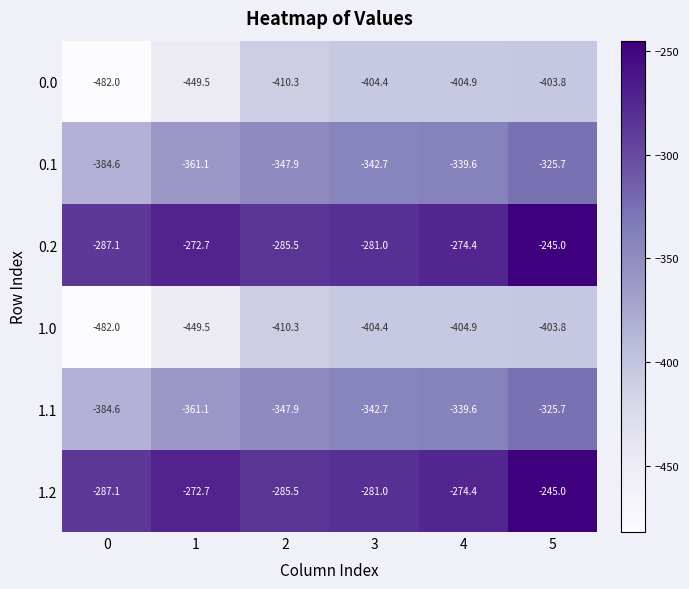

What is the average value of the 1.0 series?

-425.8